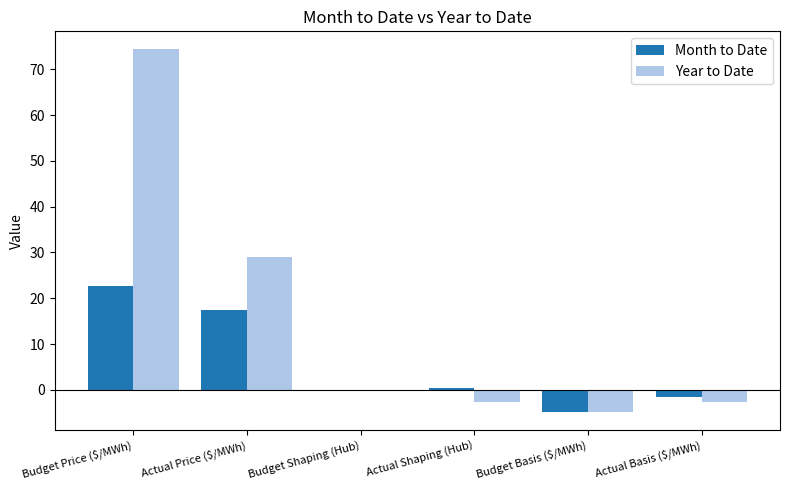

What is the average value of the Year to Date series?

15.5